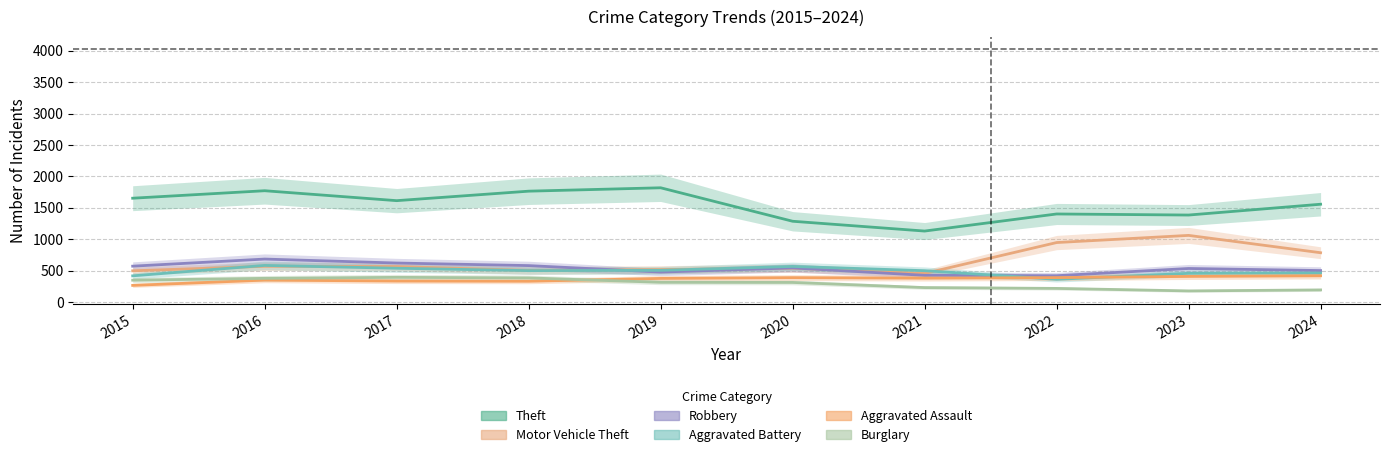

True or false: Theft has a value of 1652 at 2015.

True